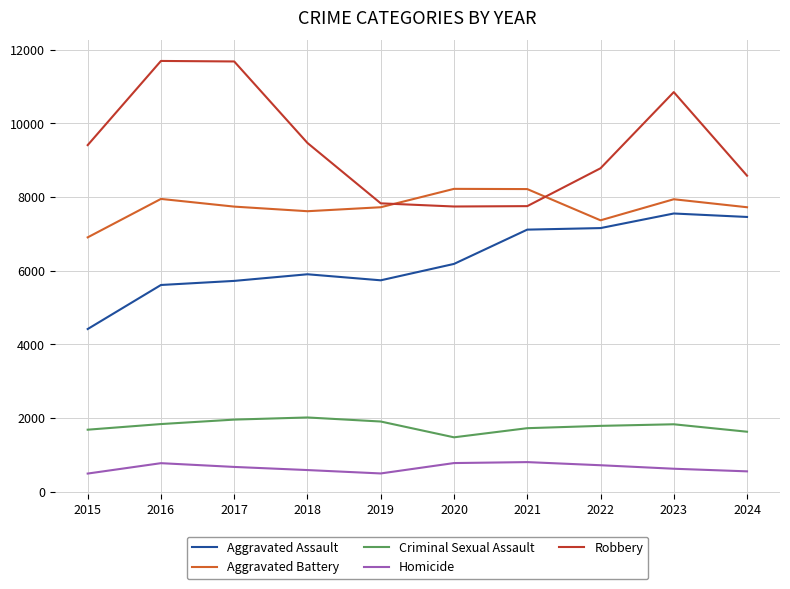

What is the difference between the second highest and minimum values in the Aggravated Assault series?

3043